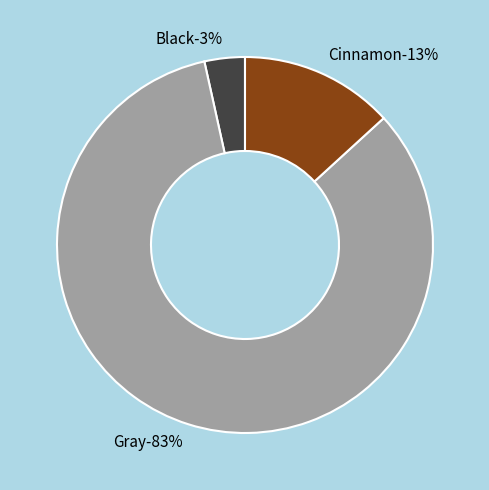

What is the total percentage of Gray and Black?

86.8%